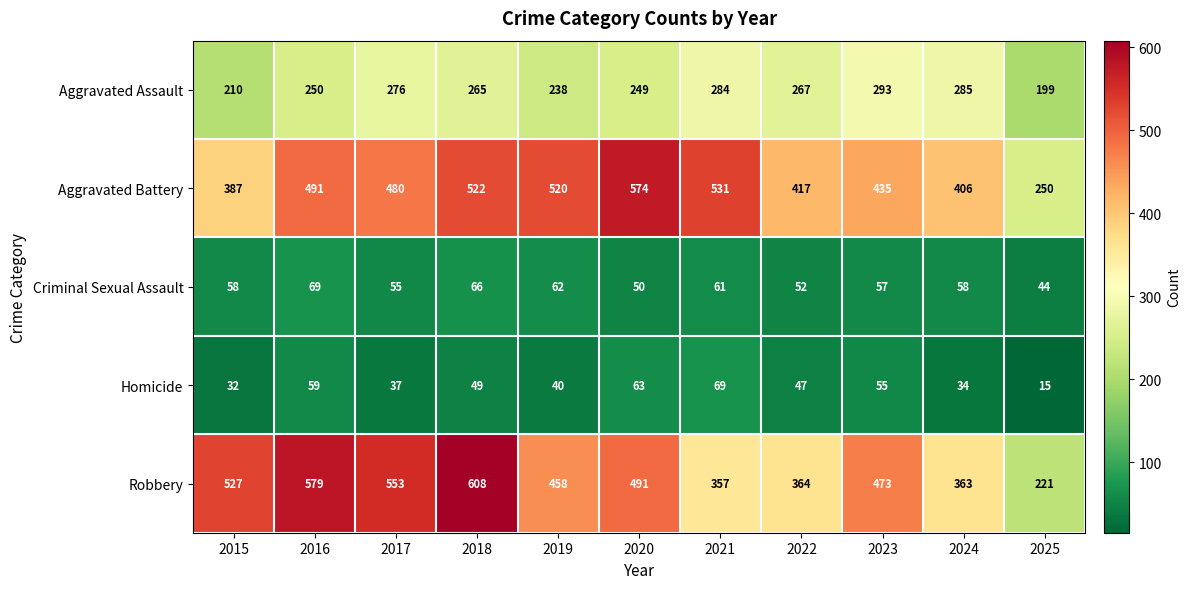

Count the number of data series in this chart.

5